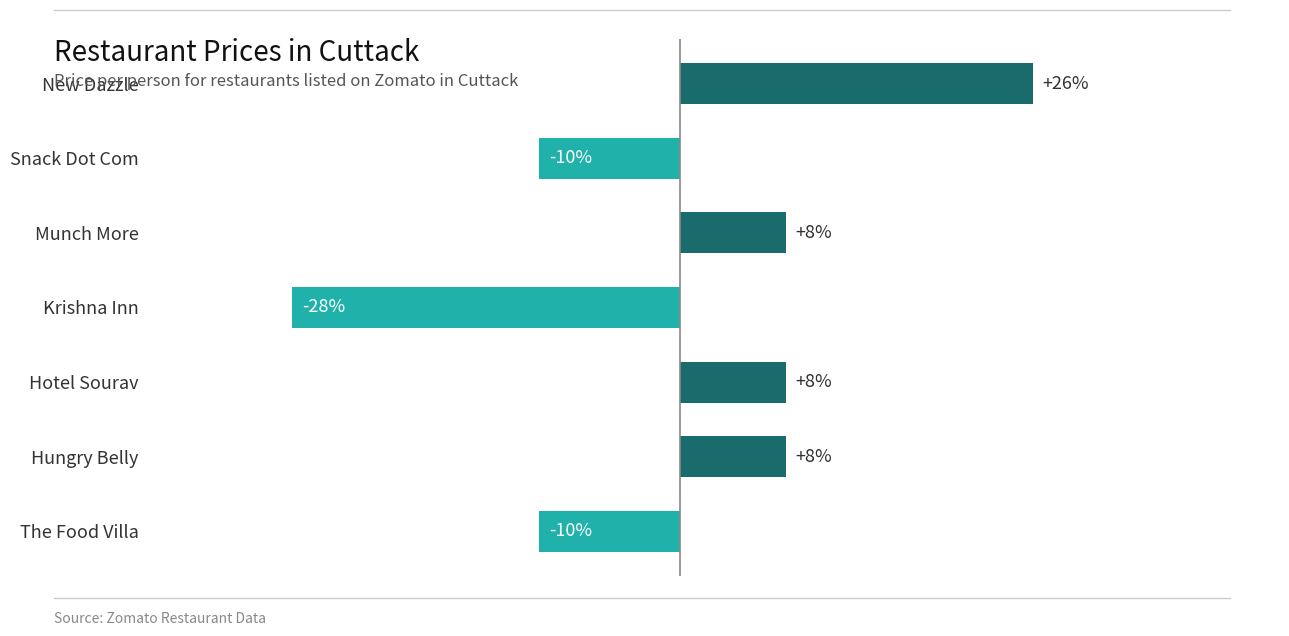

Does the chart contain any negative values?

Yes